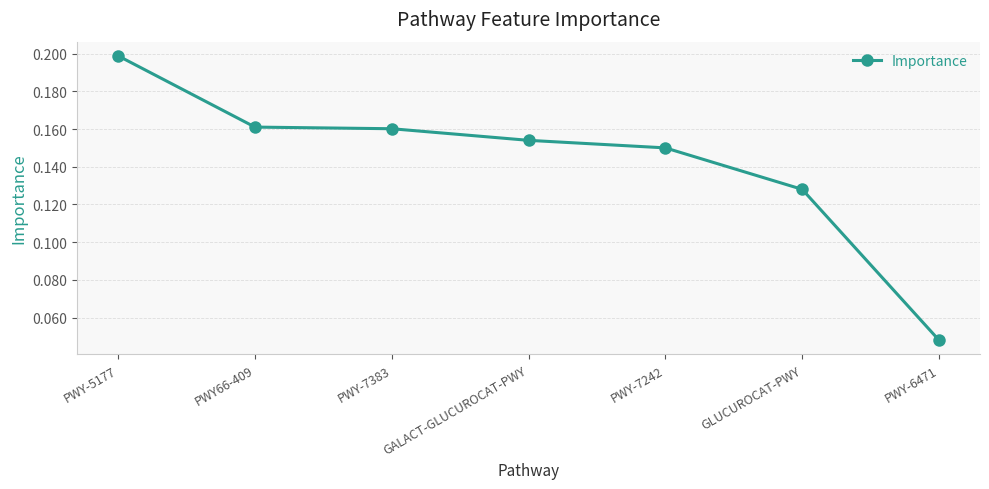

Which category has the lowest value across all series?

PWY-6471